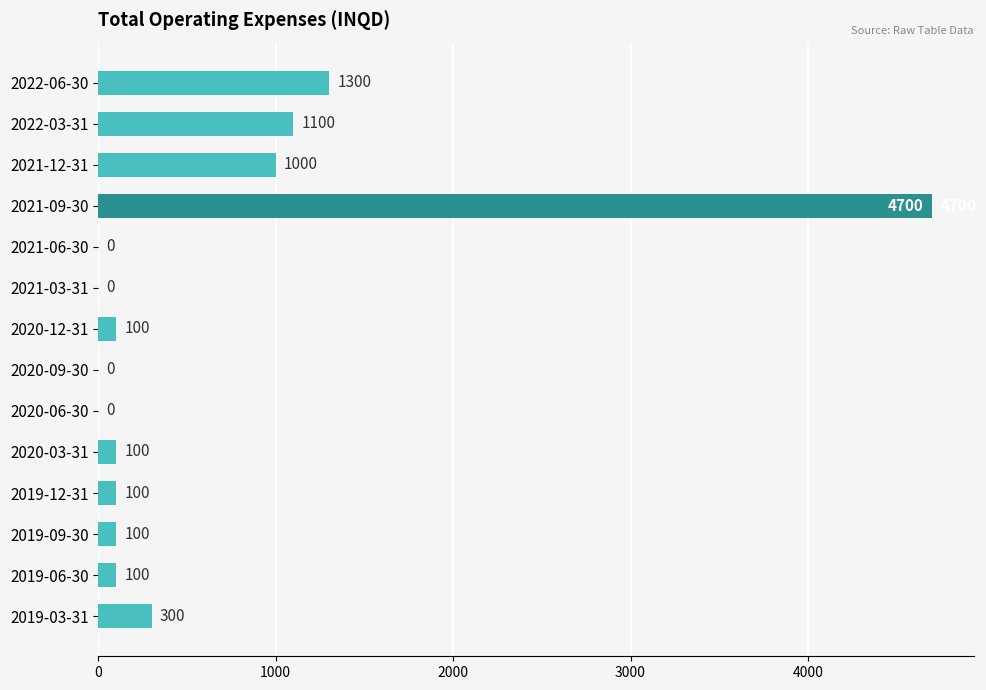

How many positive values are there?

10